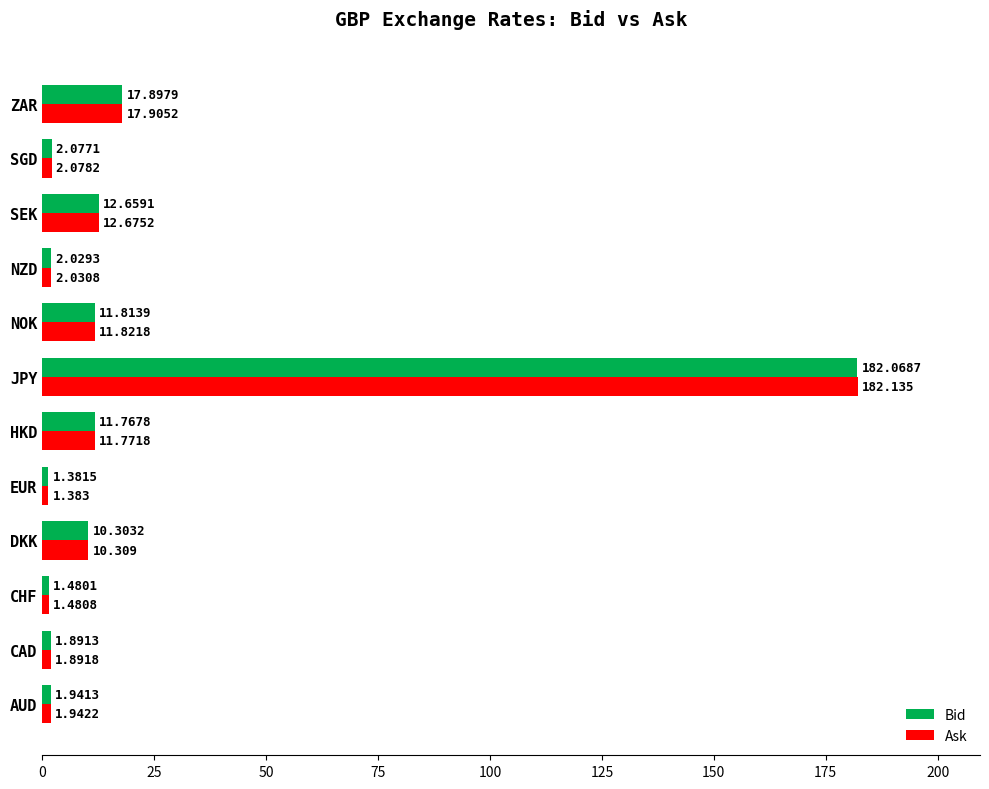

At which category is the sum across all series the highest?

JPY